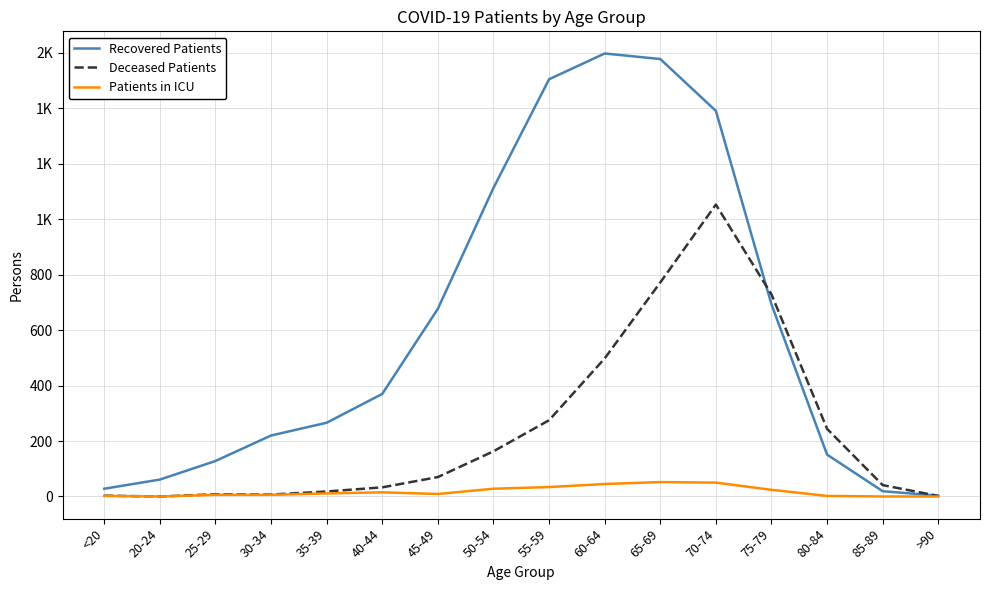

What is the label of the 13th point from the left?

75-79